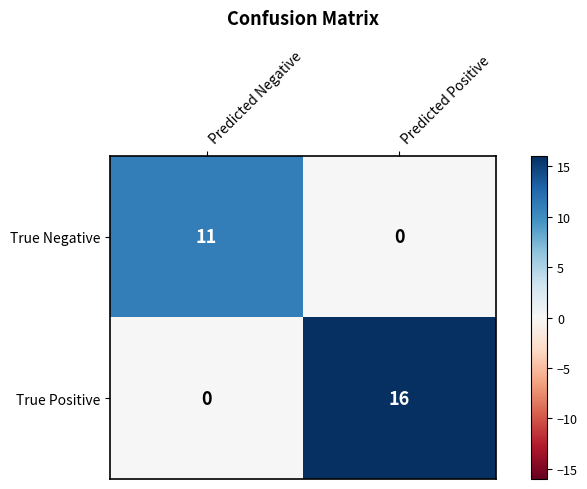

Which series has the largest total across all categories?

True Positive